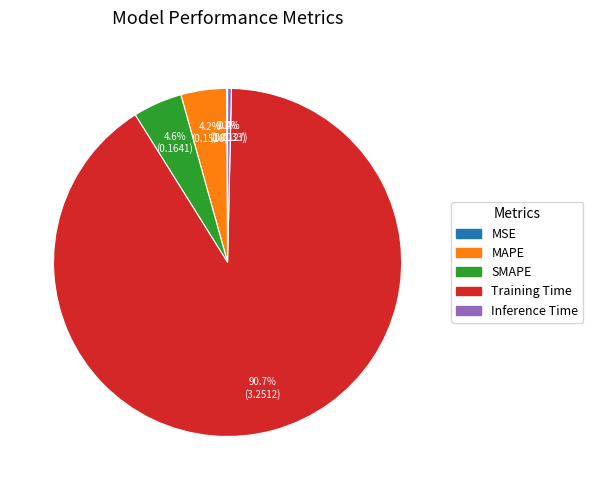

Between MAPE and Training Time, which is larger?

Training Time